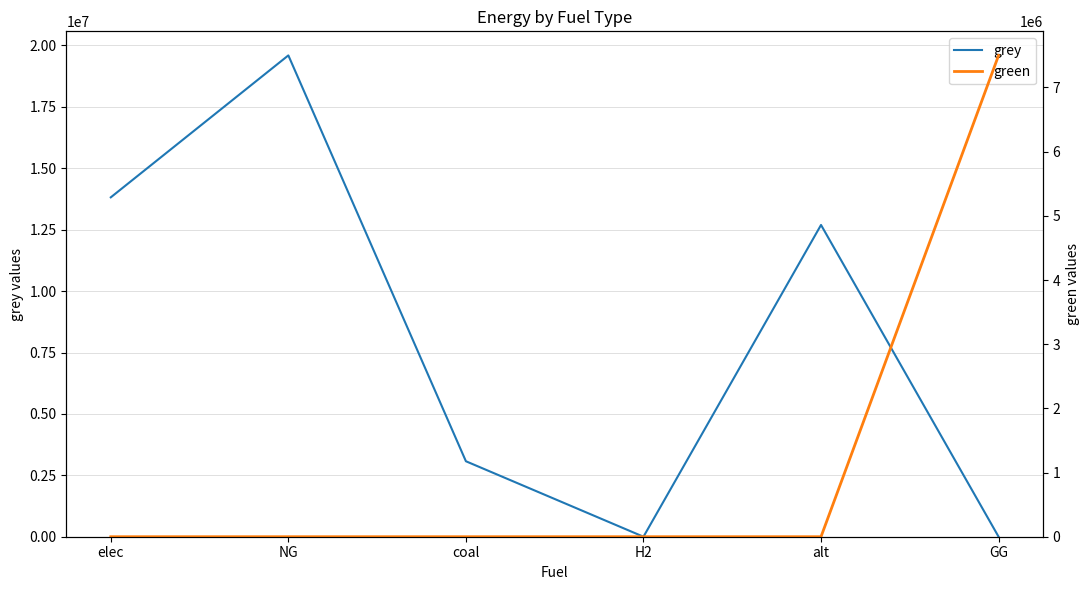

Rank the series by their average value, from lowest to highest.

green, grey